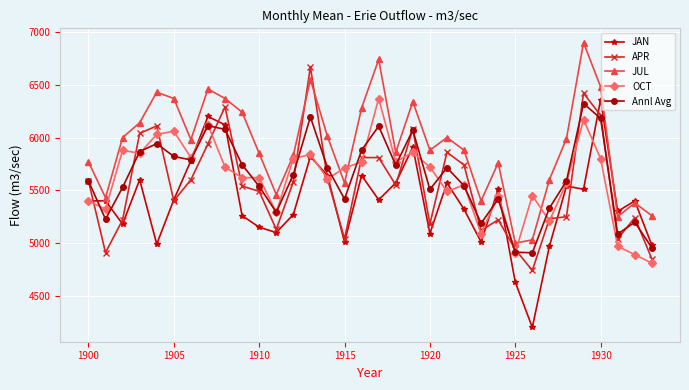

How many interior local valleys does the JUL series have?

9